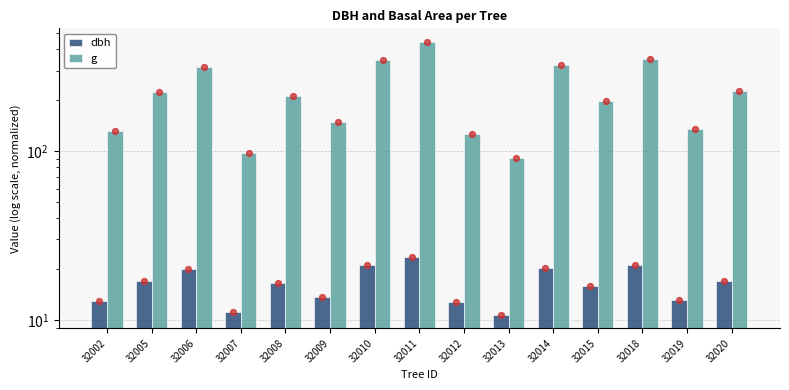

Which series contains the highest Y value?

g